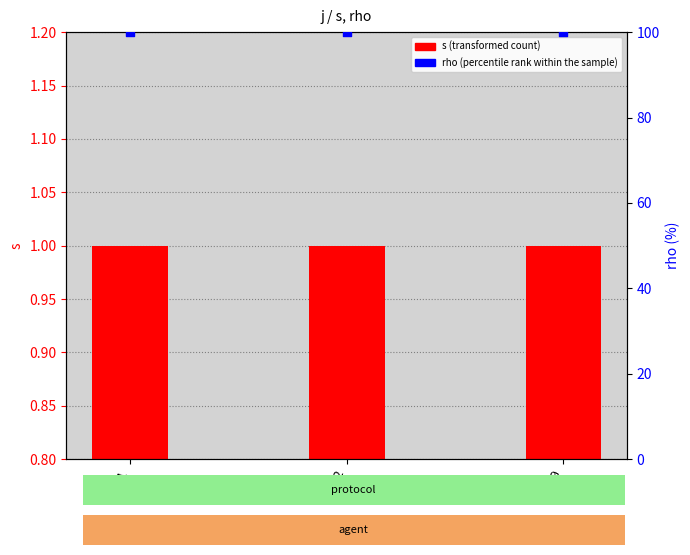

Which series contains the lowest Y value?

s (transformed count)